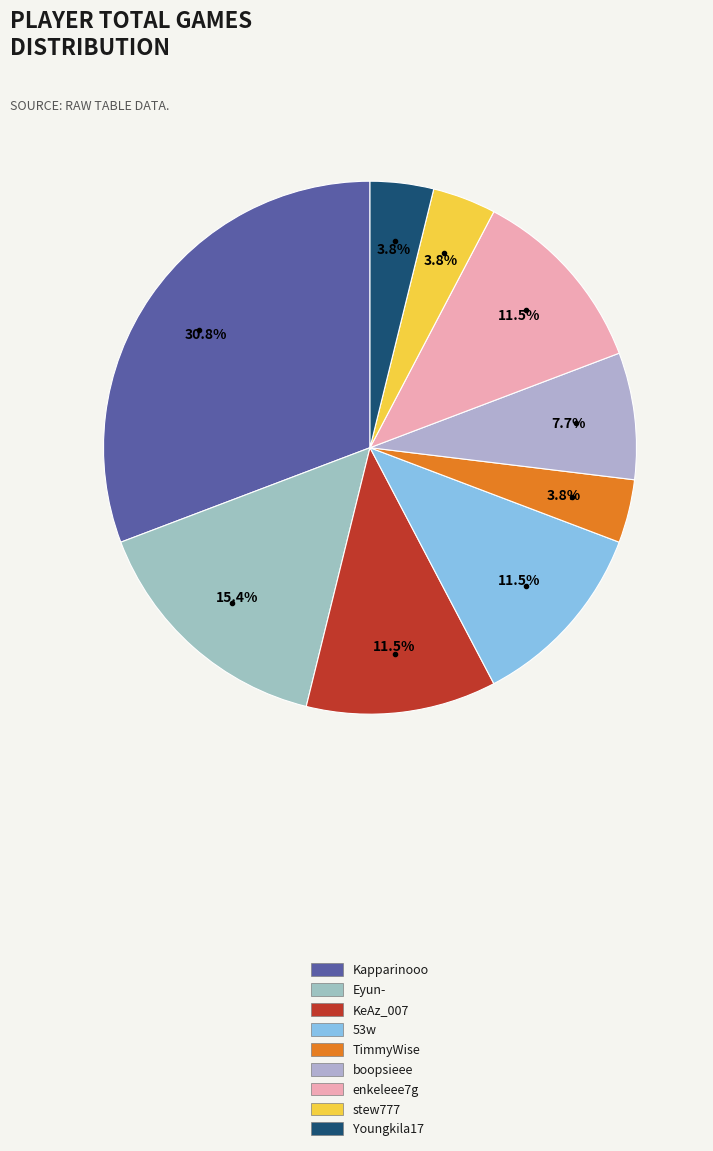

How many slices are in this pie chart?

9